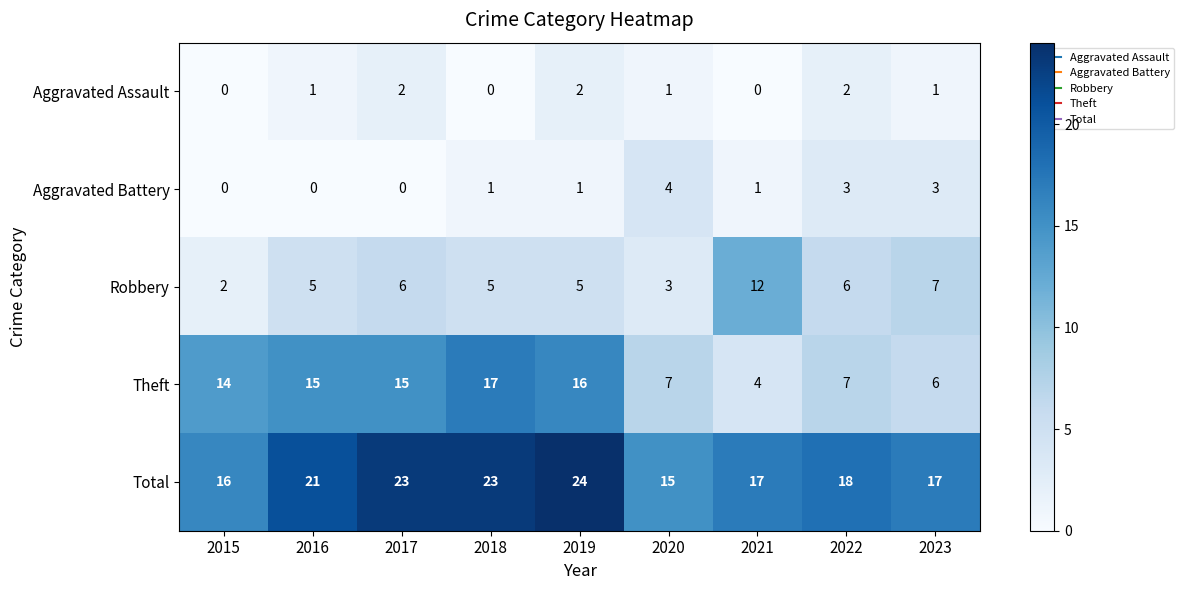

How many data points in Robbery are less than 5?

2